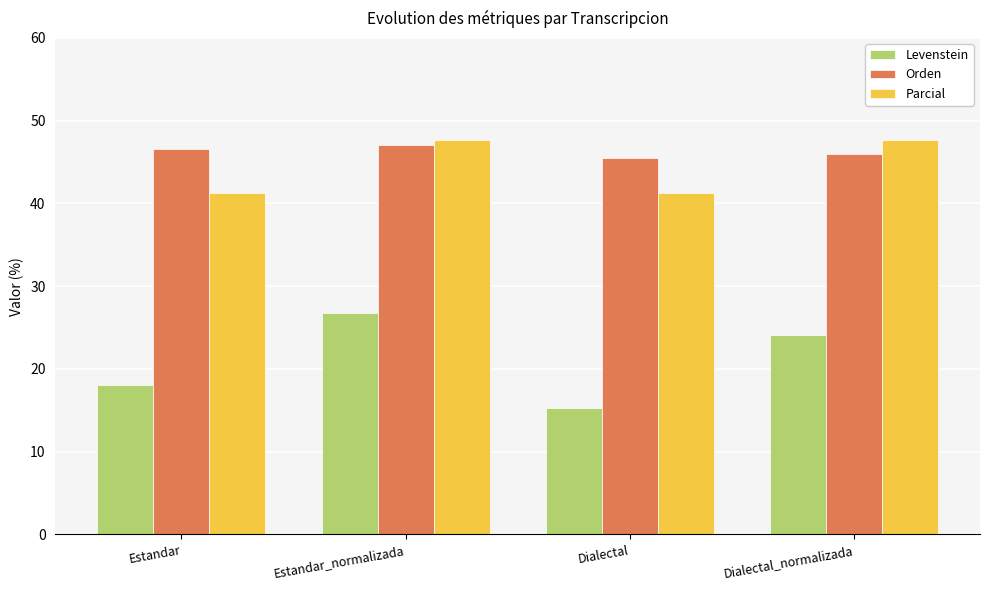

Which series changed the most between Estandar and Estandar_normalizada?

Levenstein